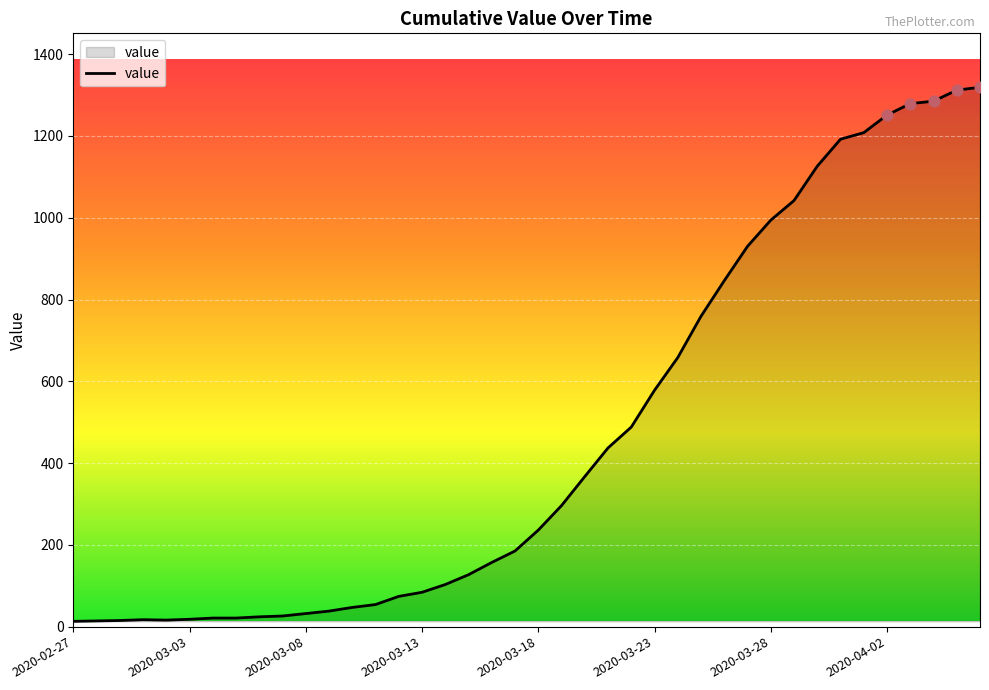

What is the difference between the maximum and minimum values?

1306